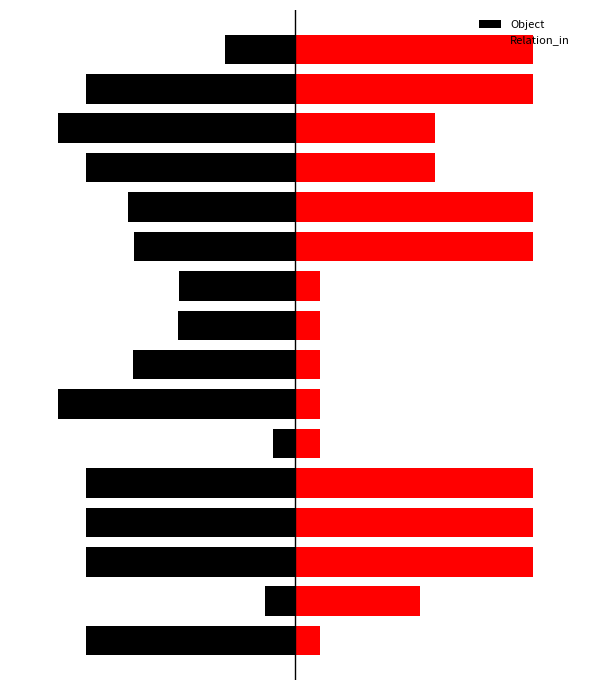

The Object series shows -48.7 at 9. True or false?

True